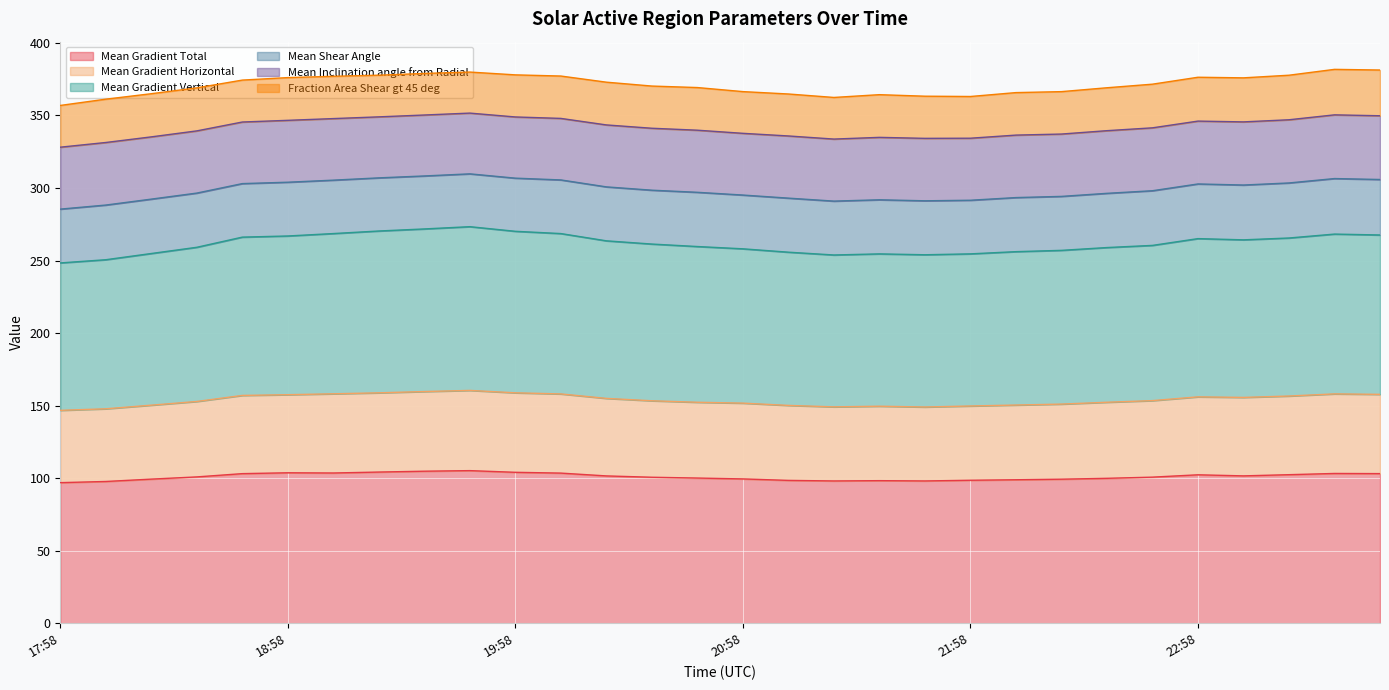

Where is the first local minimum for Mean Gradient Total?

19:10